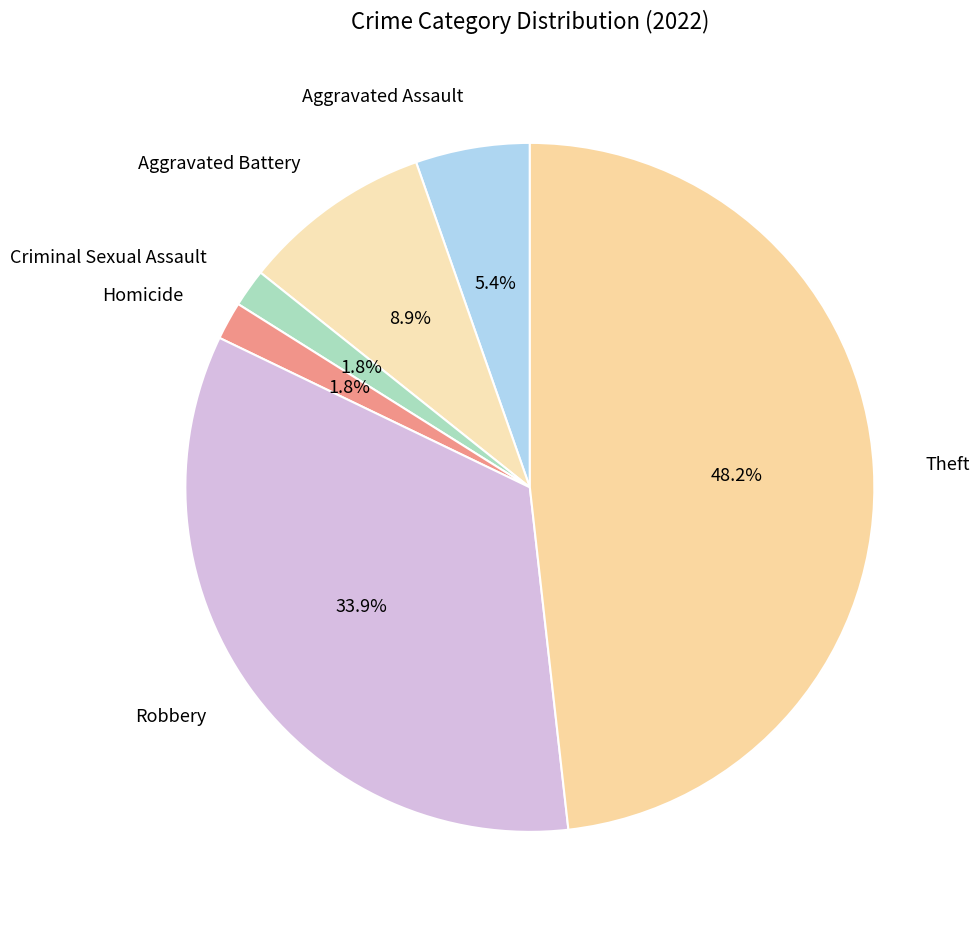

Between Aggravated Battery and Aggravated Assault, which is larger?

Aggravated Battery